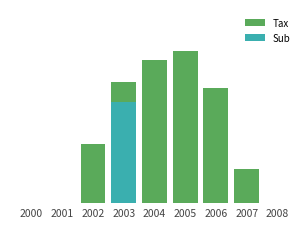

Rank the categories by value from highest to lowest.

2005, 2004, 2003, 2006, 2002, 2007, 2000, 2001, 2008